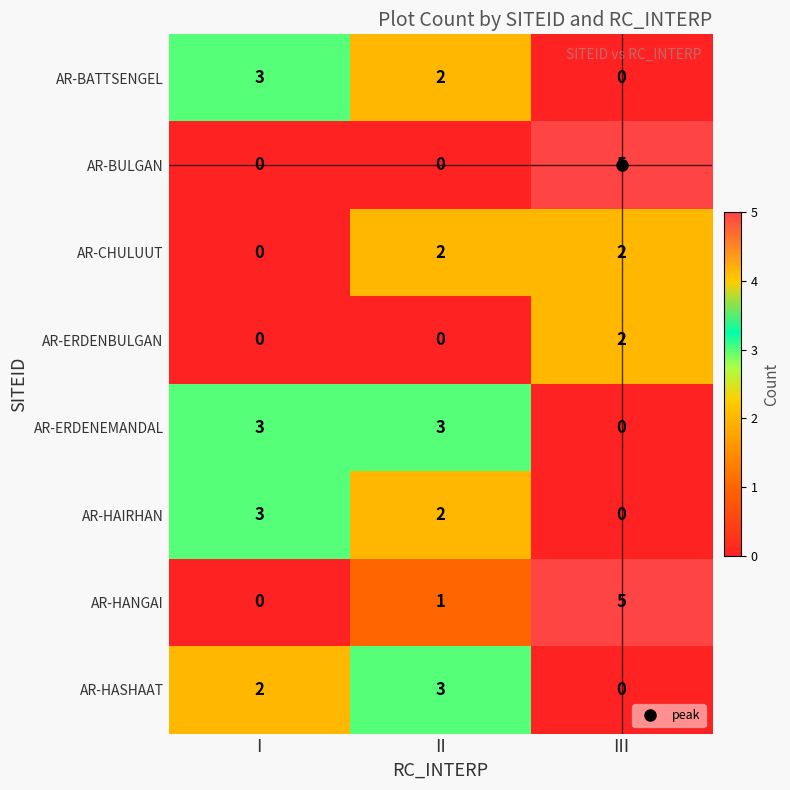

At which category is the sum across all series the highest?

III